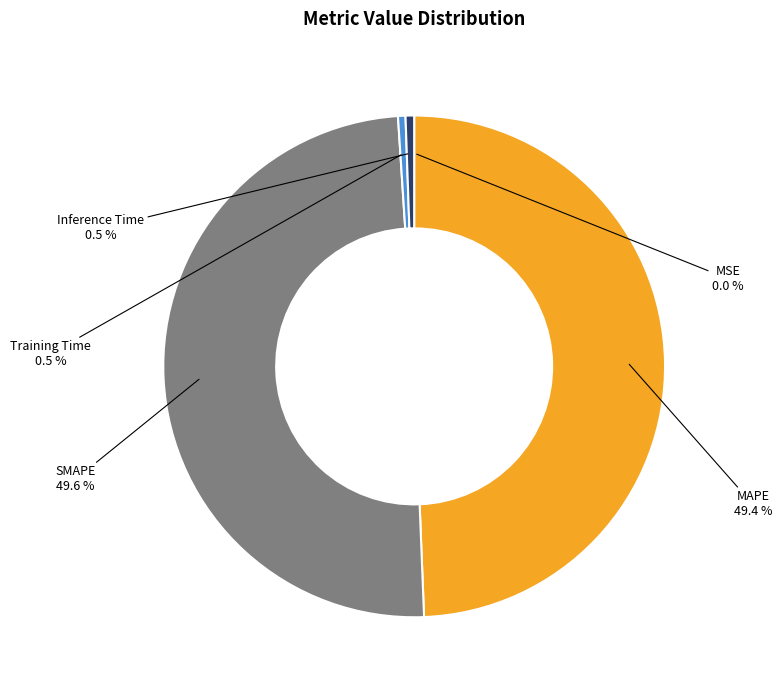

What percentage is NOT represented by Inference Time?

99.5%